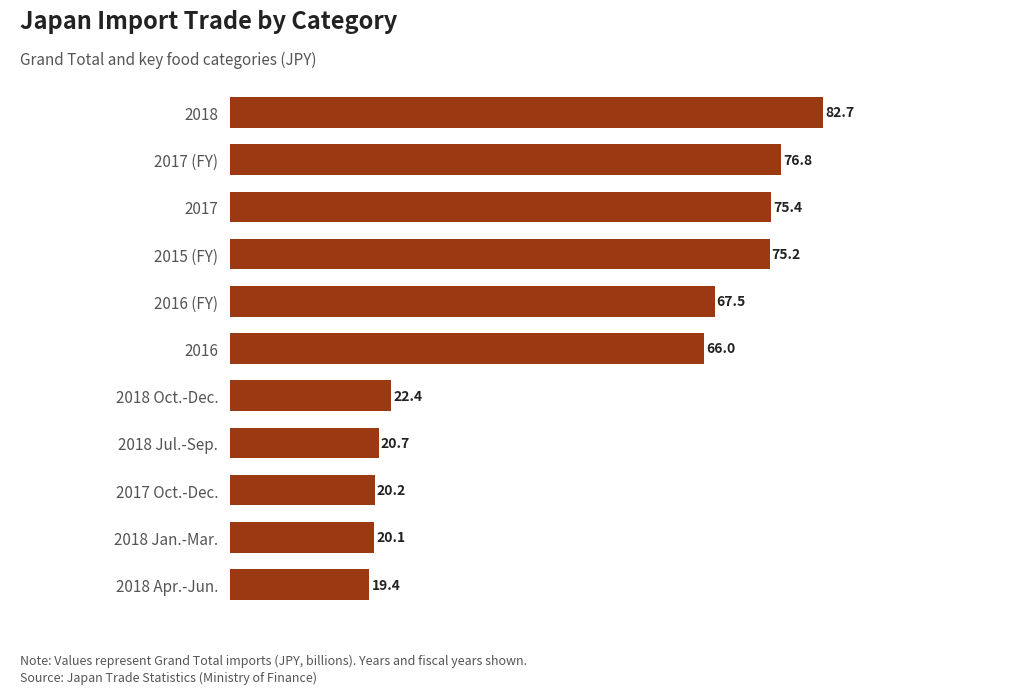

Between 2018 Jul.-Sep. and 2018 Oct.-Dec., which is larger?

2018 Oct.-Dec.